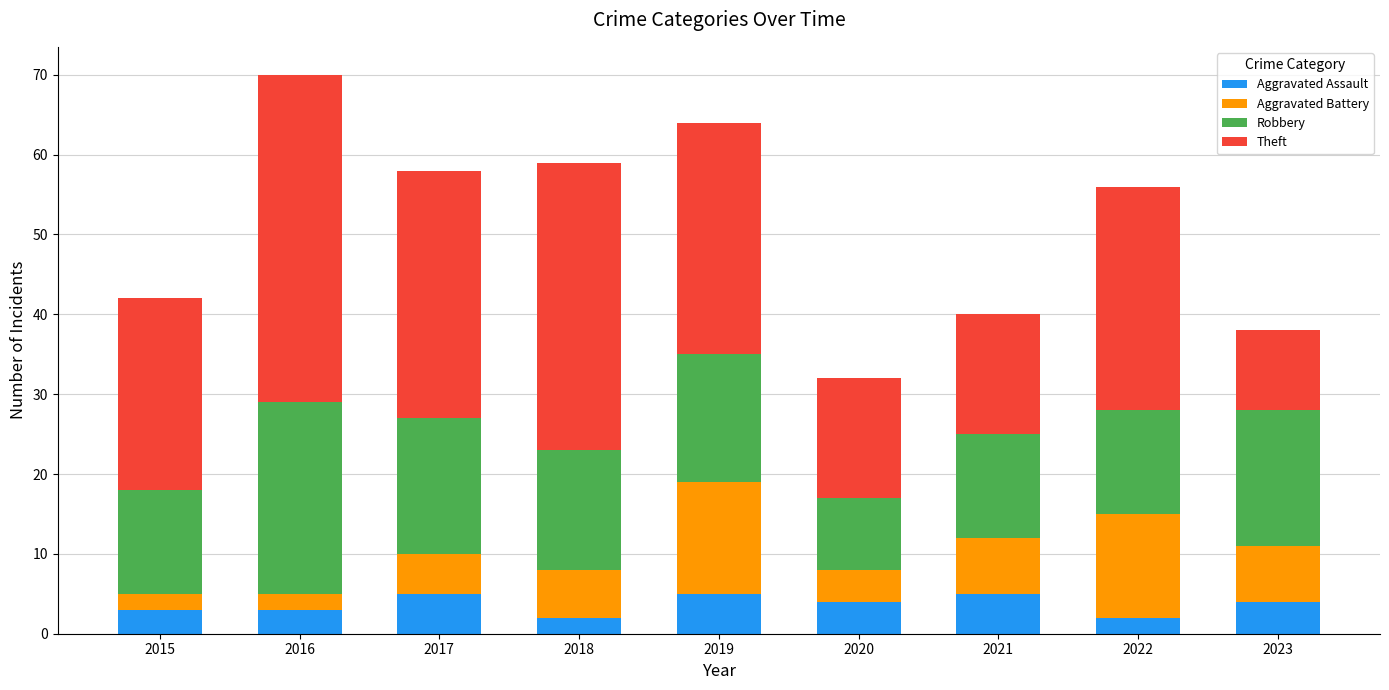

Does the chart contain stacked bars?

Yes